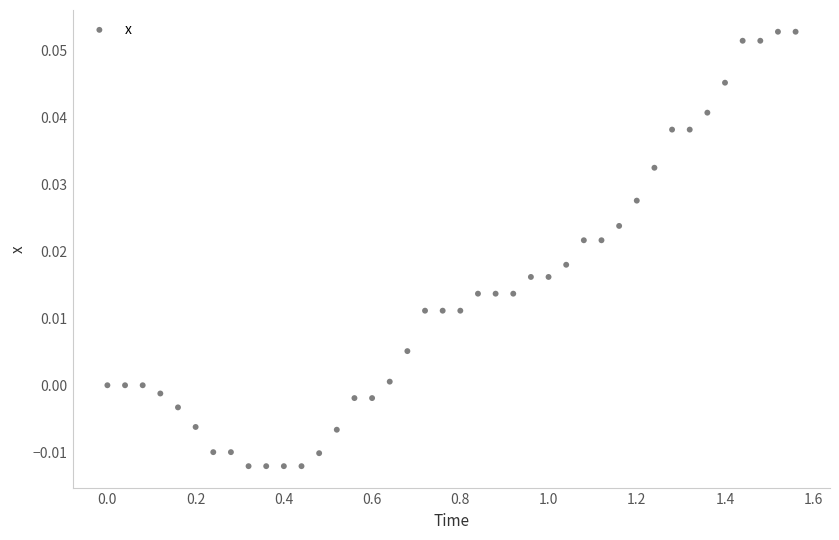

What is the range of X values (max minus min)?

1.6